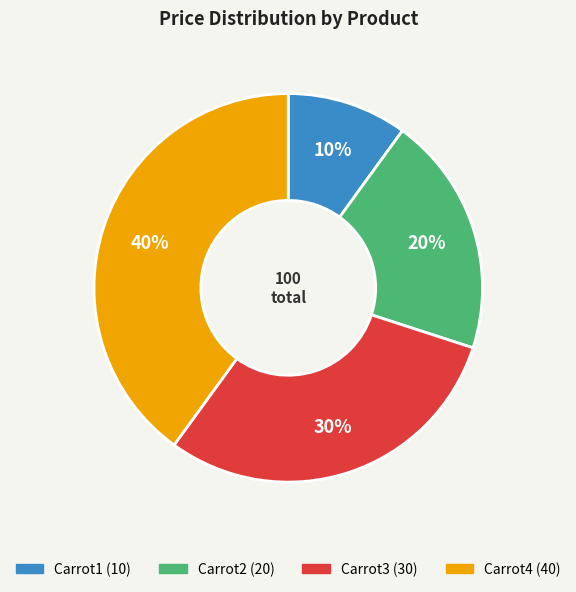

To the nearest percent, what is the difference between the Carrot1 and Carrot2 slice percentages?

10%